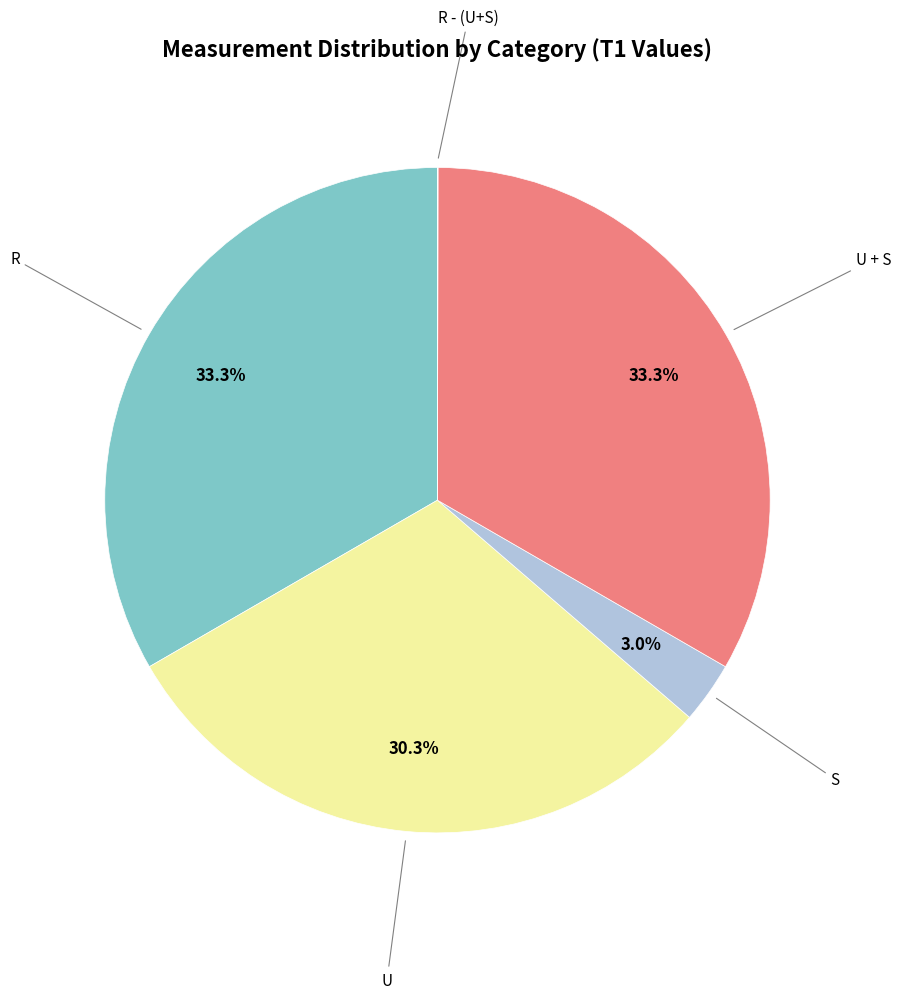

Does any single category account for the majority?

No